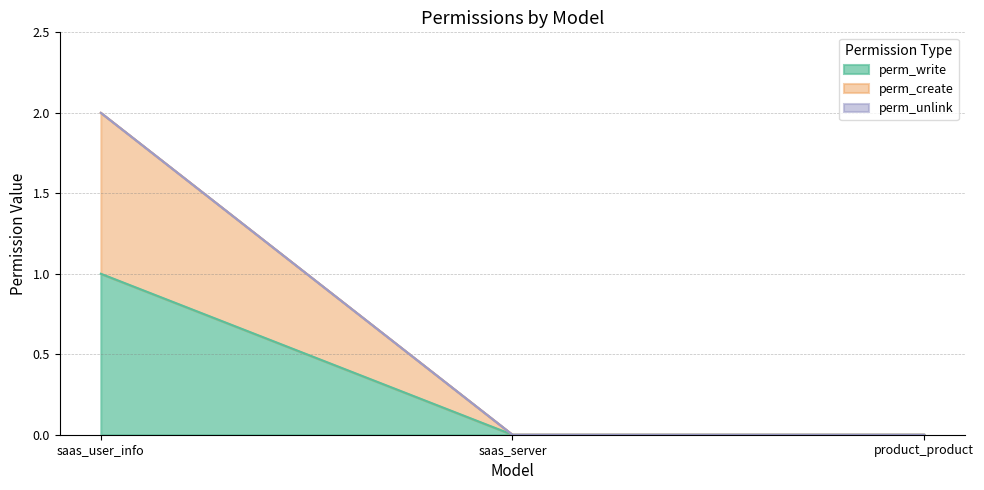

What position from the right is saas_server?

2